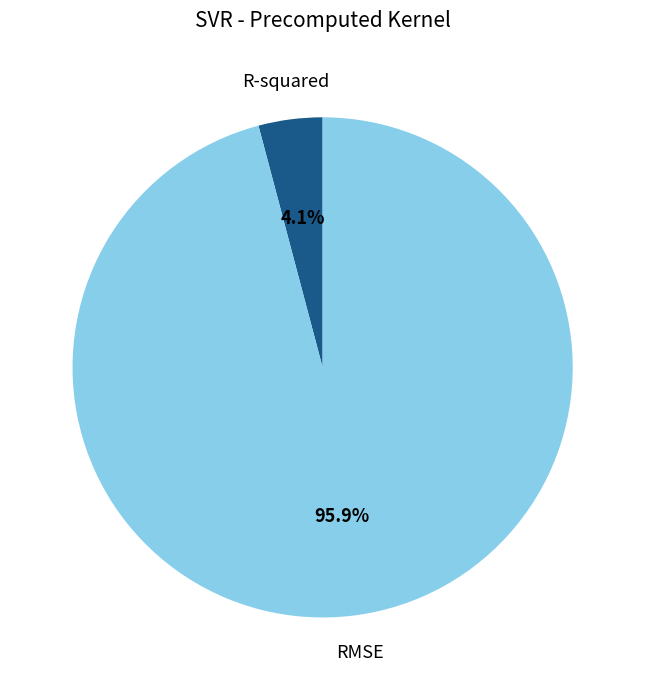

Does RMSE account for over 50% of the chart?

Yes